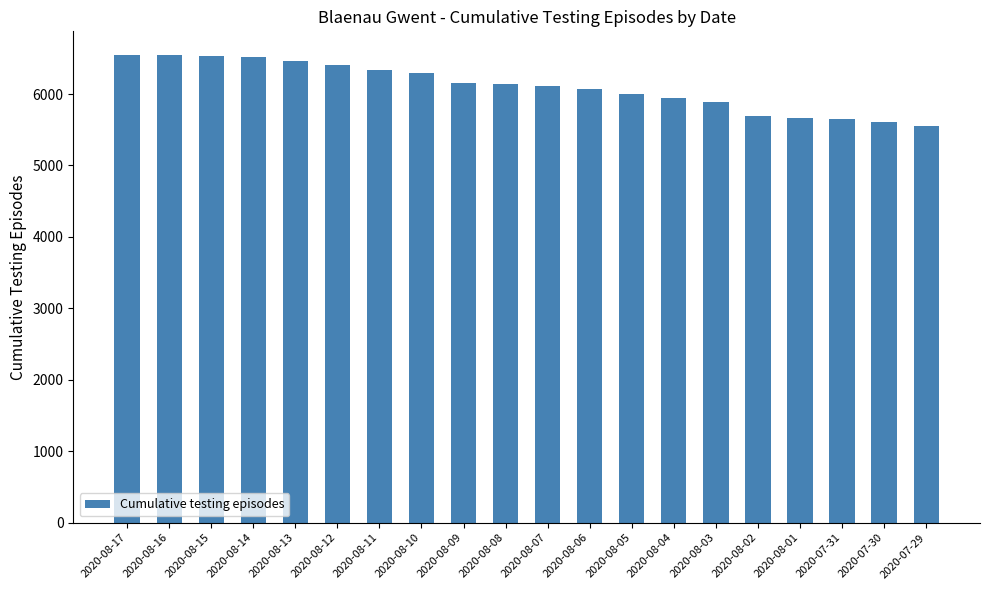

What position from the right is 2020-08-11?

14